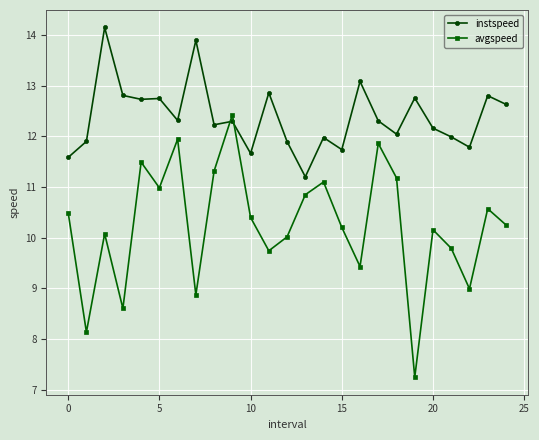

Does the chart display data point markers on the line(s)?

Yes